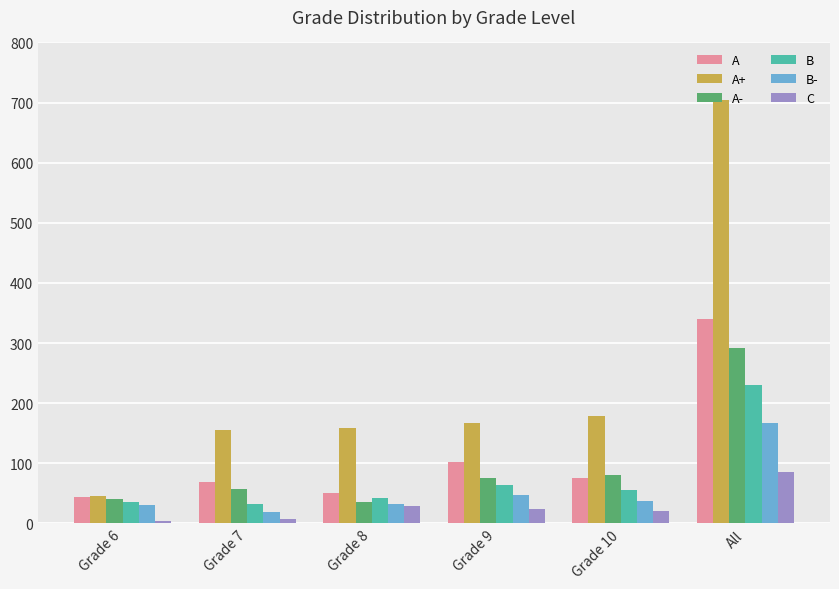

What is the lowest value of the A series?

44